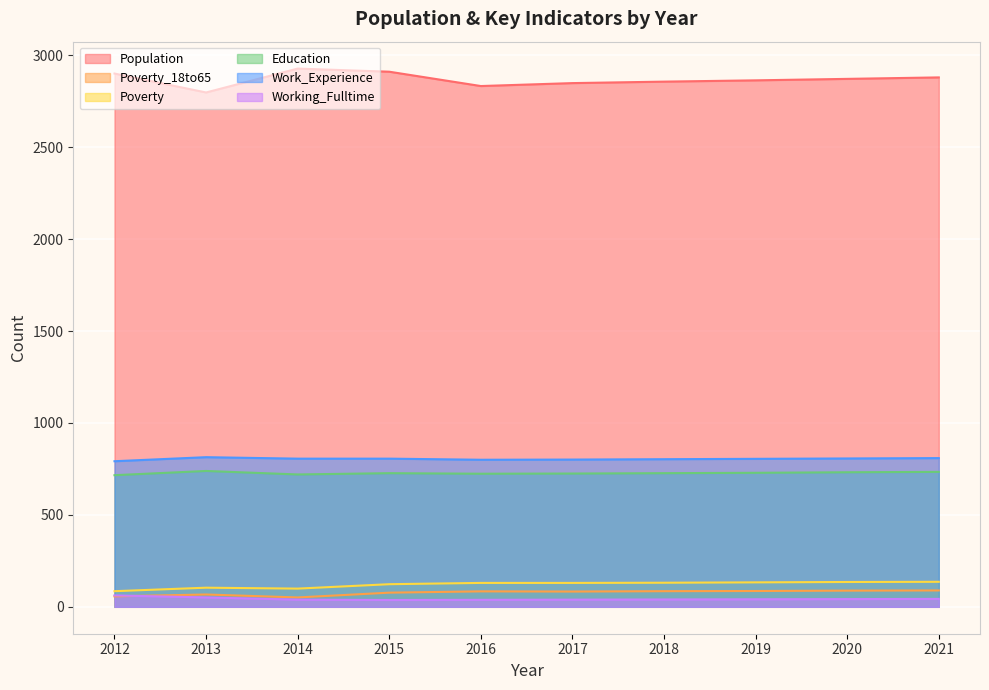

What value does the Education series have at 2020, to the nearest 10?

730